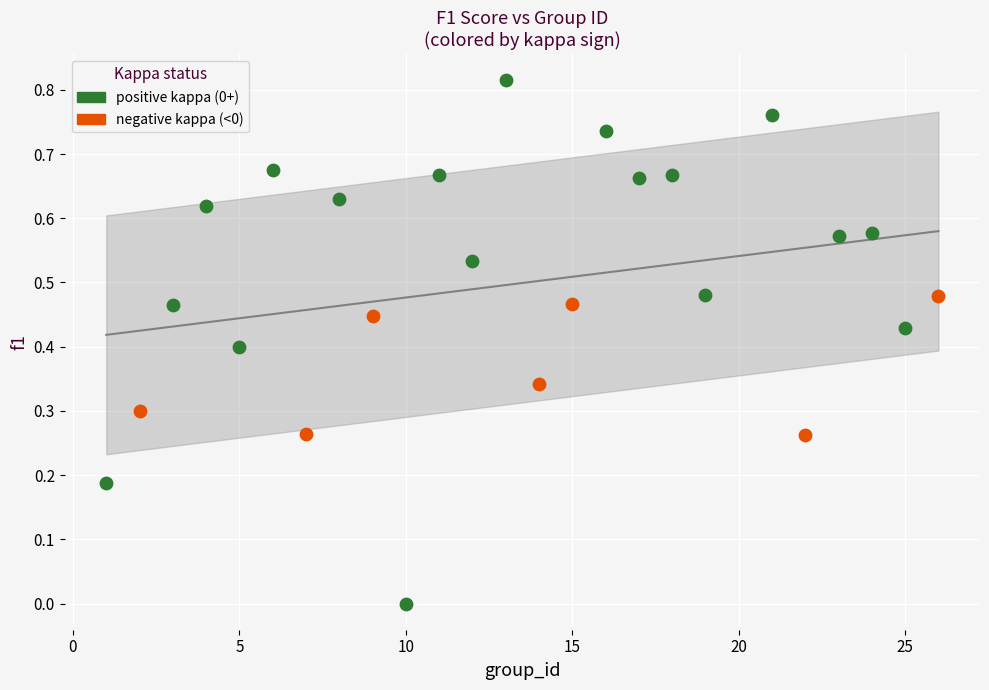

Which series contains the lowest Y value?

positive kappa (0+)